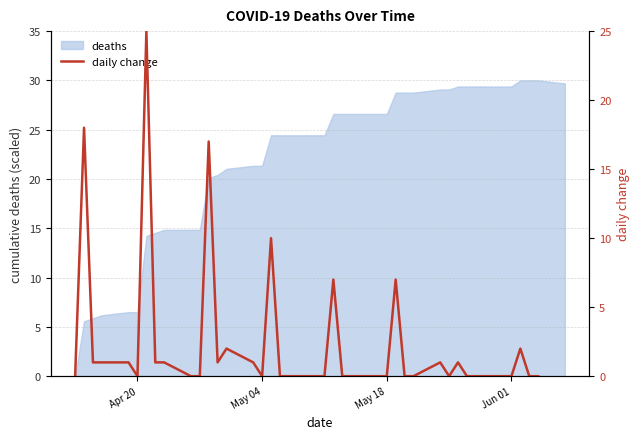

The value of deaths at Jun 01 is 29.4. True or false?

True